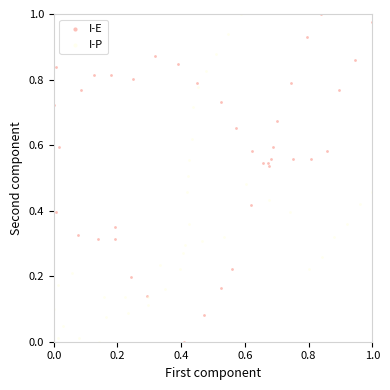

What are all the series names shown in the legend?

I-E, I-P